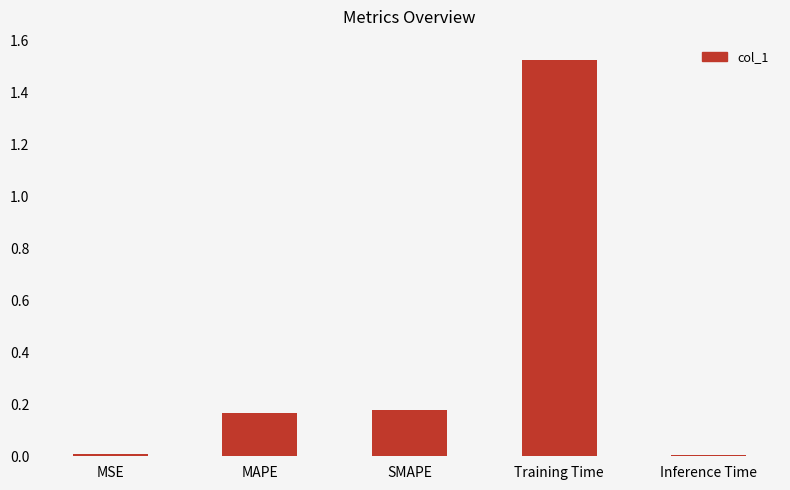

Which category has the highest value across all series?

Training Time